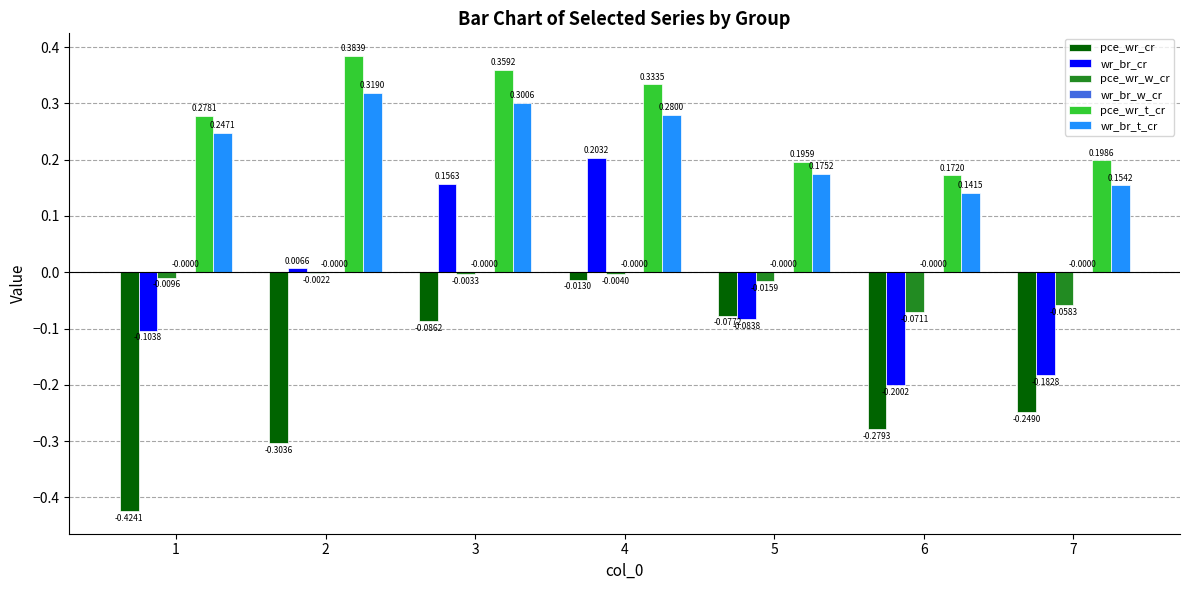

How many groups of bars are there?

7